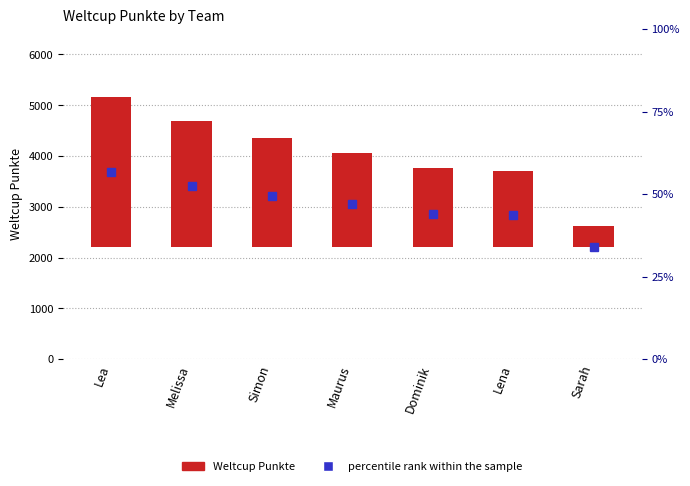

How many bars are there in total?

7